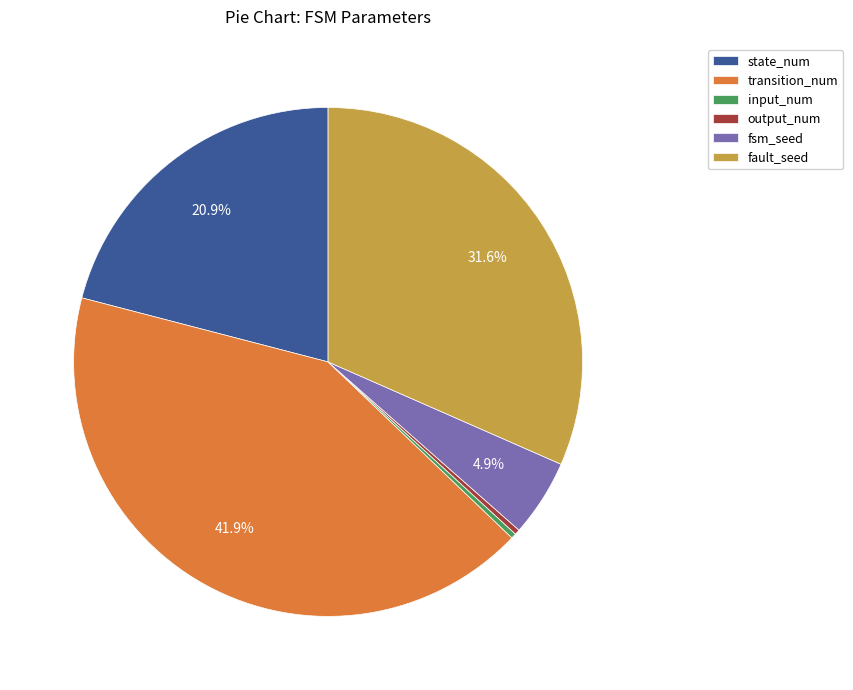

To the nearest percent, what is the difference between the largest and smallest slice percentages?

42%